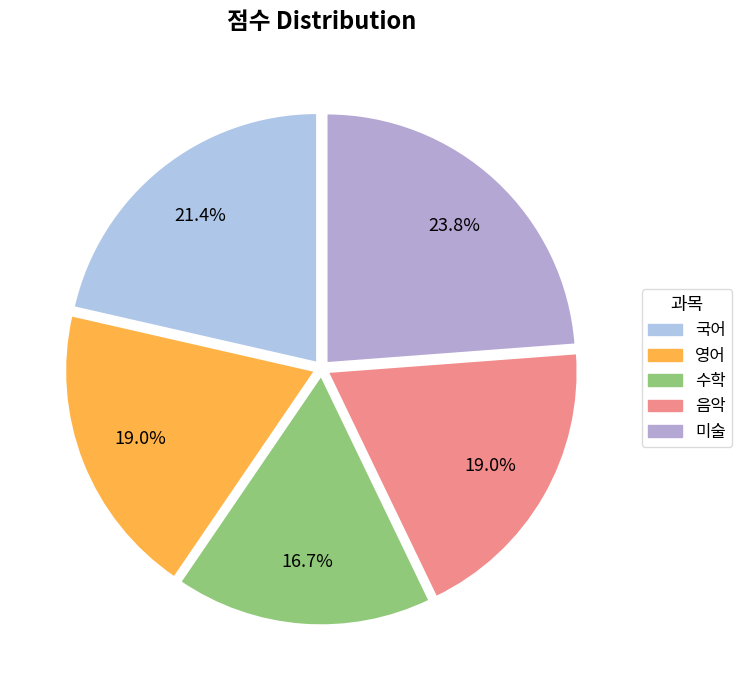

True or false: 미술 accounts for 24% of the total.

True